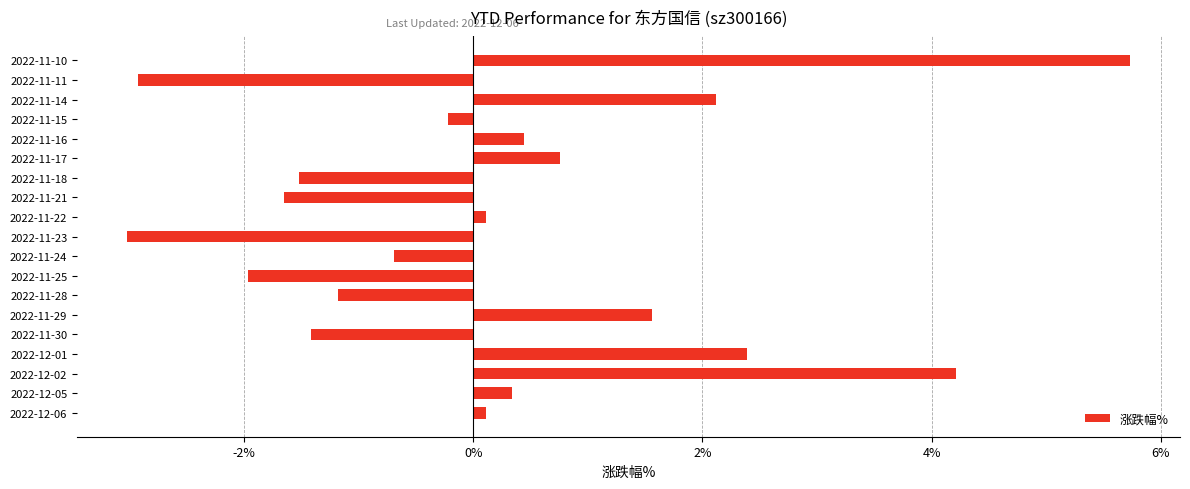

Which has a higher value, 2022-11-16 or 2022-11-21?

2022-11-16